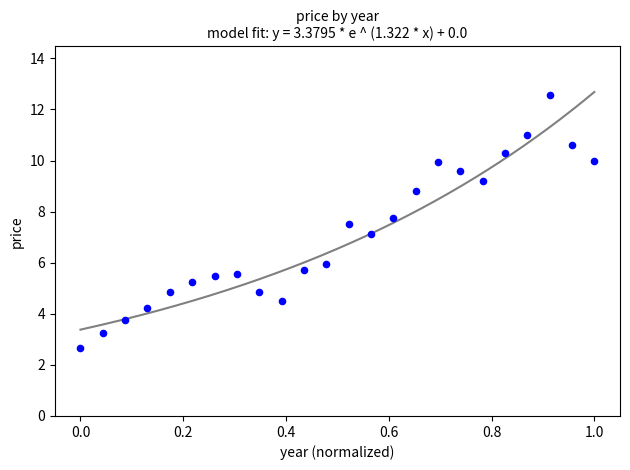

What is the range of X values (max minus min)?

1.0